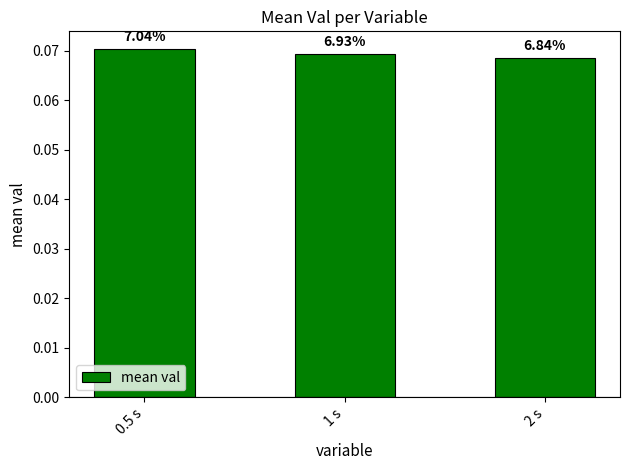

How many bars are there in total?

3